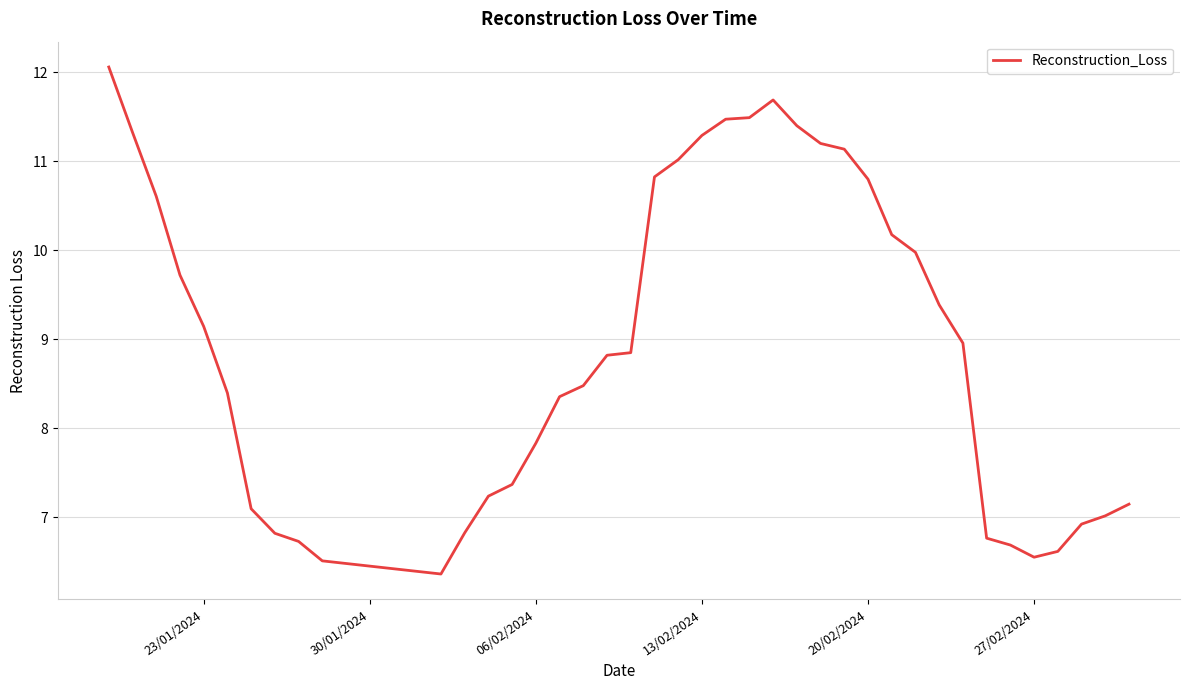

What is the greatest value displayed?

12.1